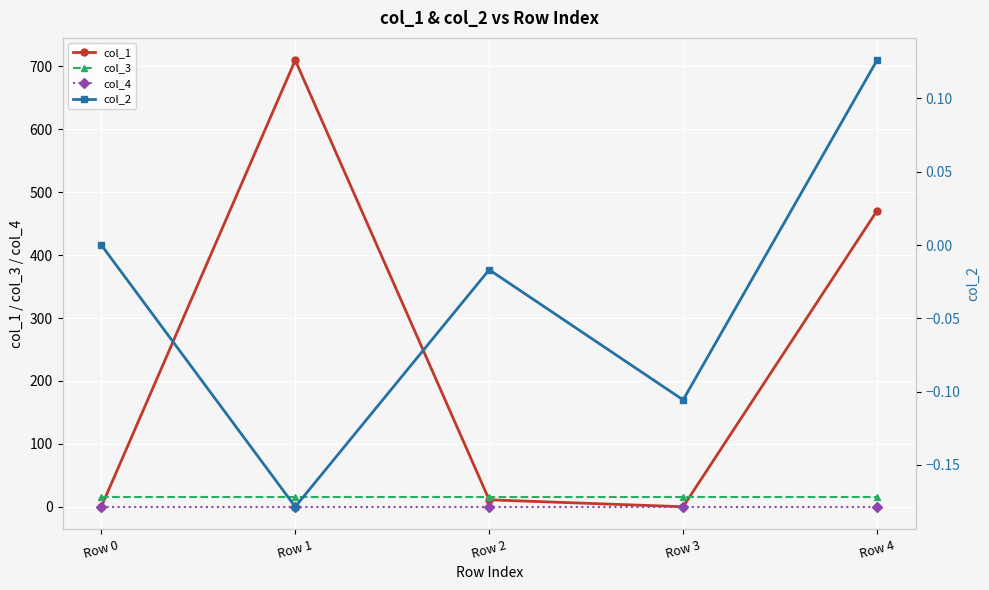

At which label is col_4 closest to 0?

Row 0